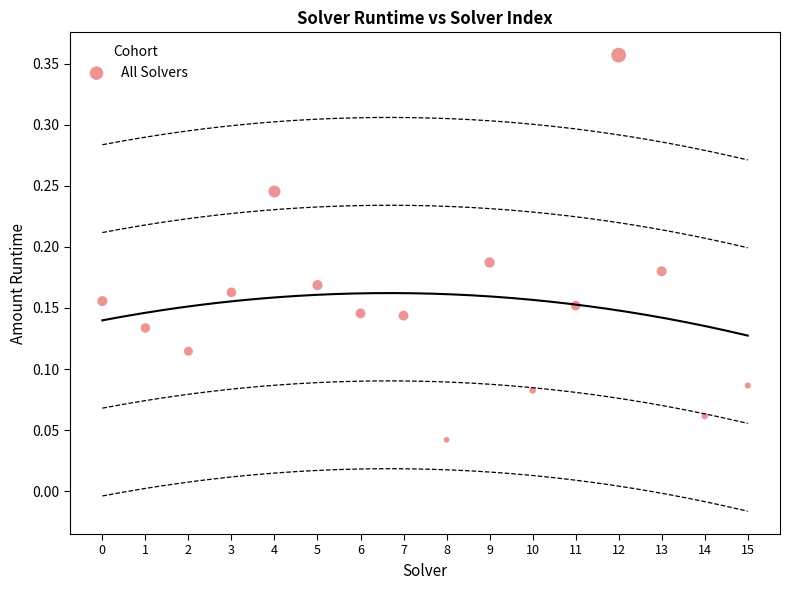

What is the range of Y values (max minus min)?

0.3